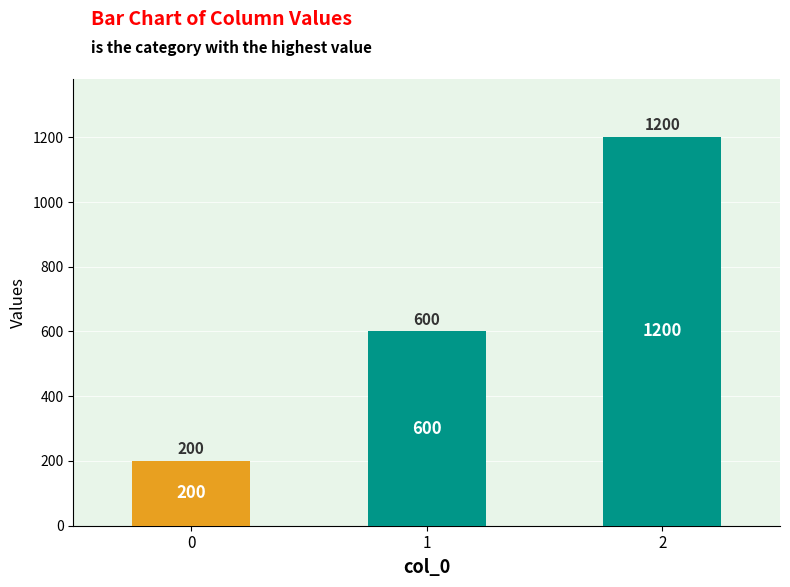

Reading left to right, list all the values displayed in this chart.

0=200	1=600	2=1200